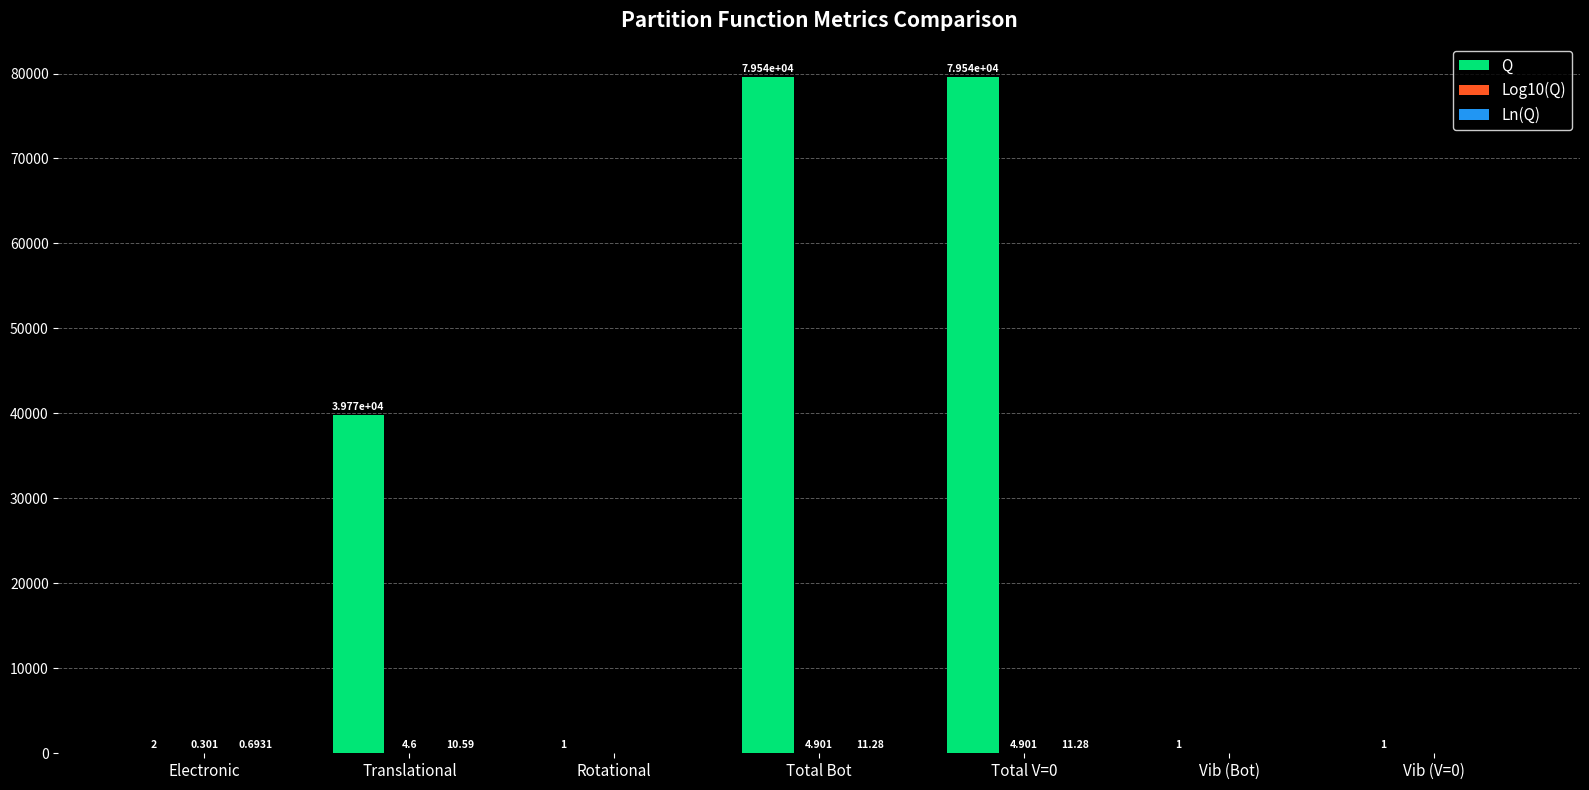

The Q series shows 39767.9 at Translational. True or false?

True